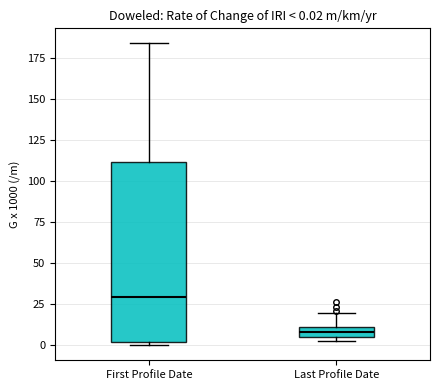

Which box is the tallest, from its lower edge to its upper edge?

First Profile Date